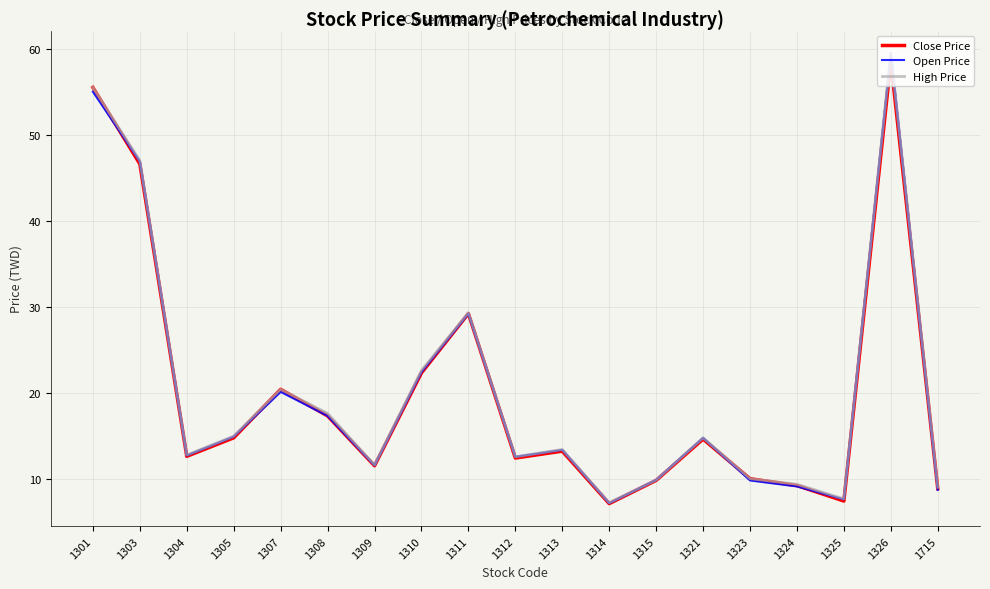

What is the difference between the maximum and minimum values in the Close Price series?

51.4